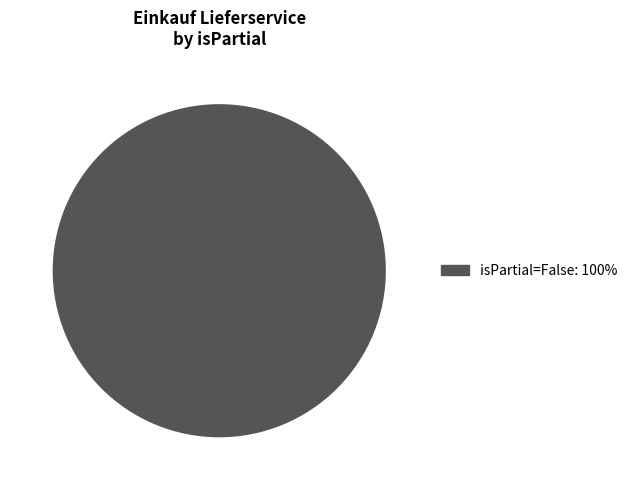

Does any single category account for the majority?

Yes